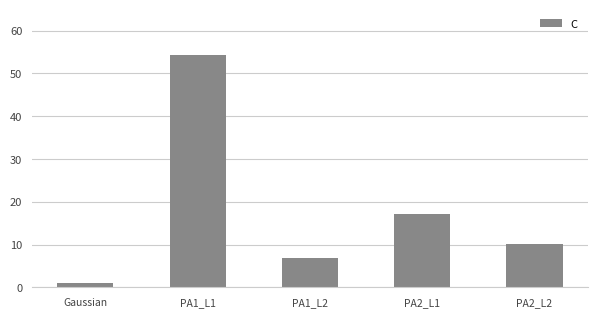

What is the change in value from PA2_L1 to PA2_L2?

-7.0